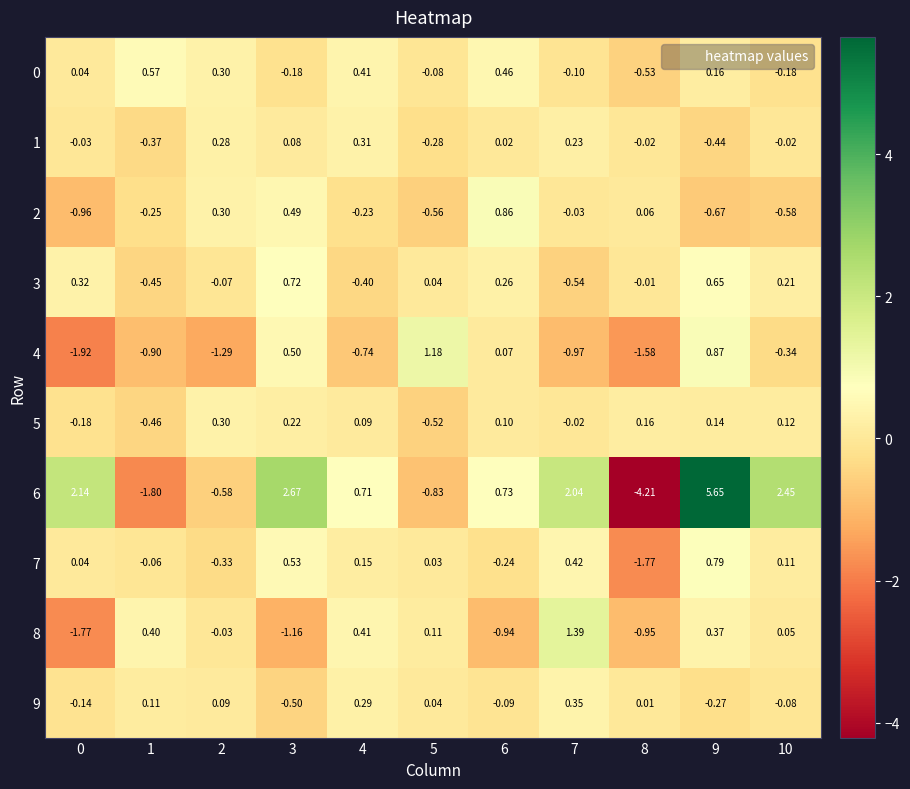

How many values in 4 are above zero?

4